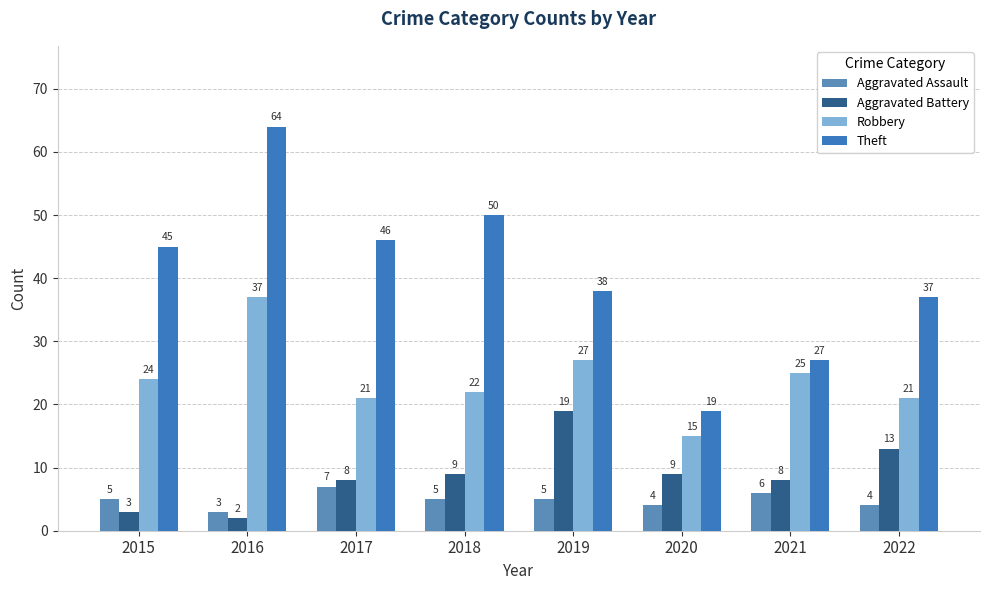

Where is Theft nearest to the value 41?

2019